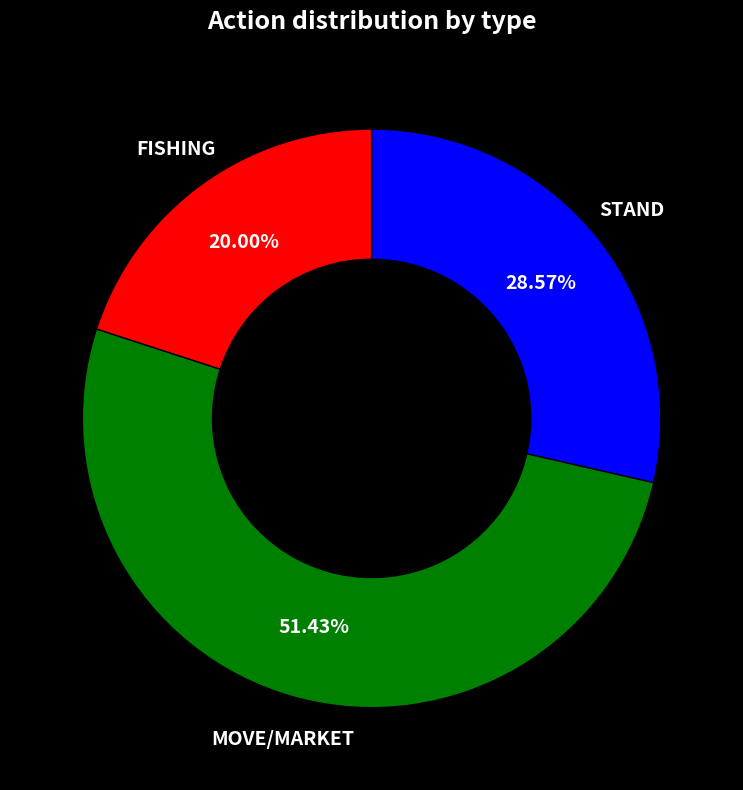

Is there a majority slice in this chart?

Yes